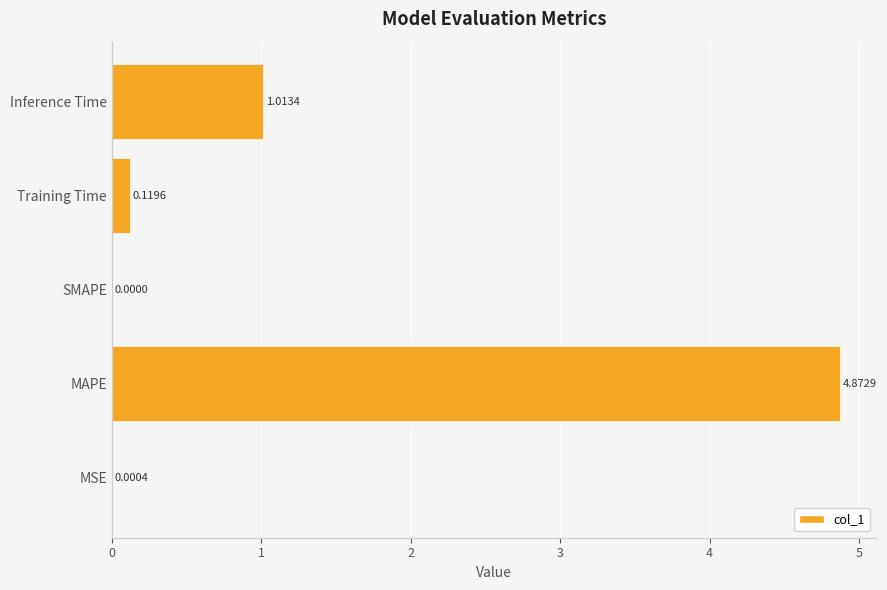

What is the change in value from MAPE to SMAPE?

-4.9